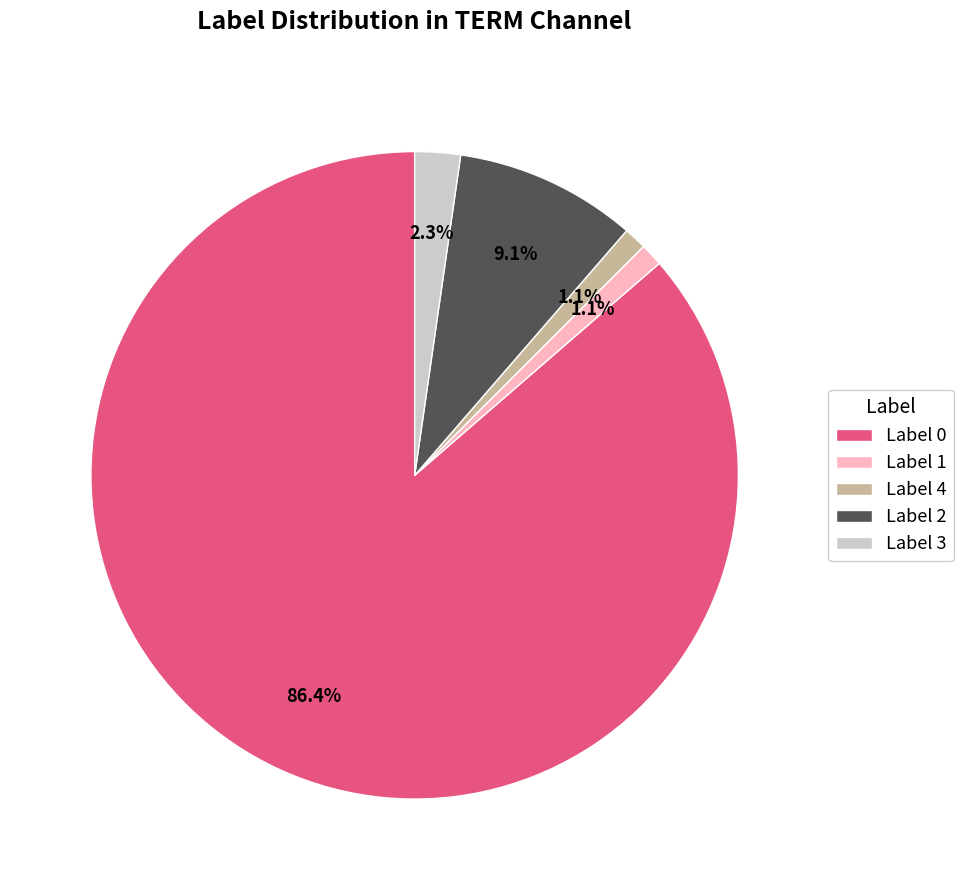

Which slice represents more than half of the pie?

Label 0